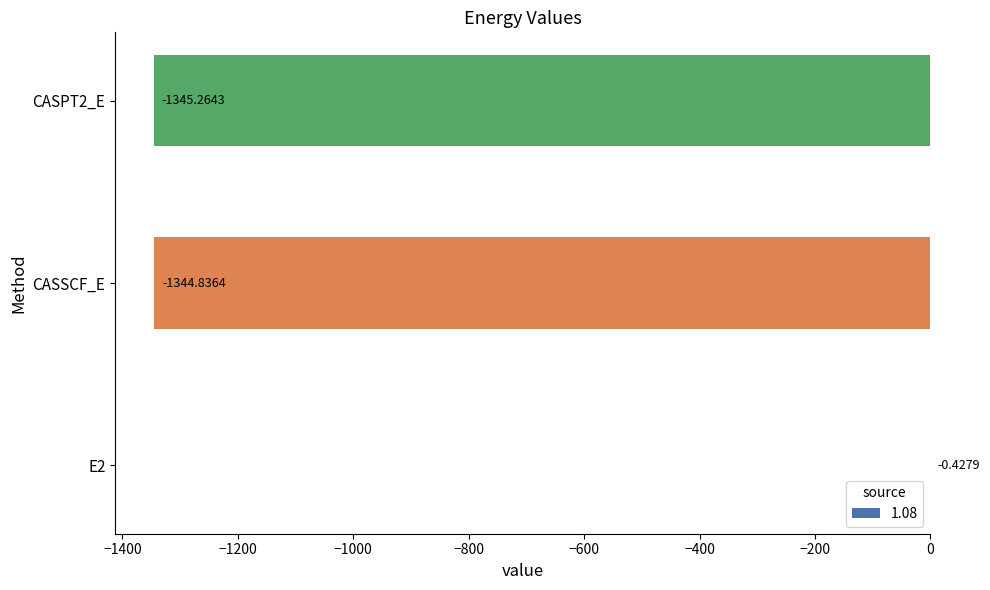

The chart shows a value of -831.1 at CASSCF_E. True or false?

False